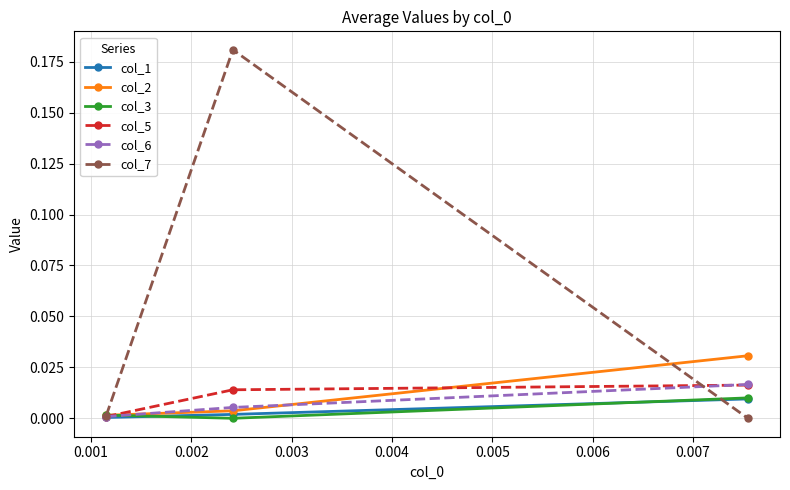

How many series are shown in this chart?

6